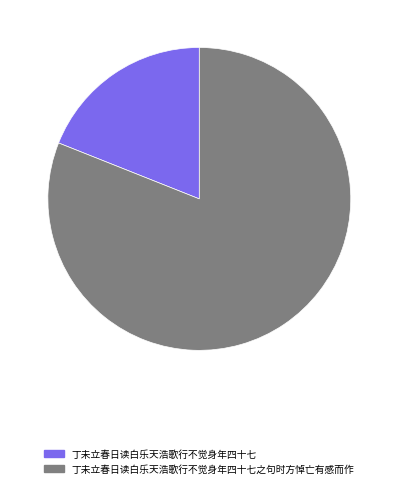

What is the ratio of the value at 丁未立春日读白乐天浩歌行不觉身年四十七之句时方悼亡有感而作 to the value at 丁未立春日读白乐天浩歌行不觉身年四十七?

4.3